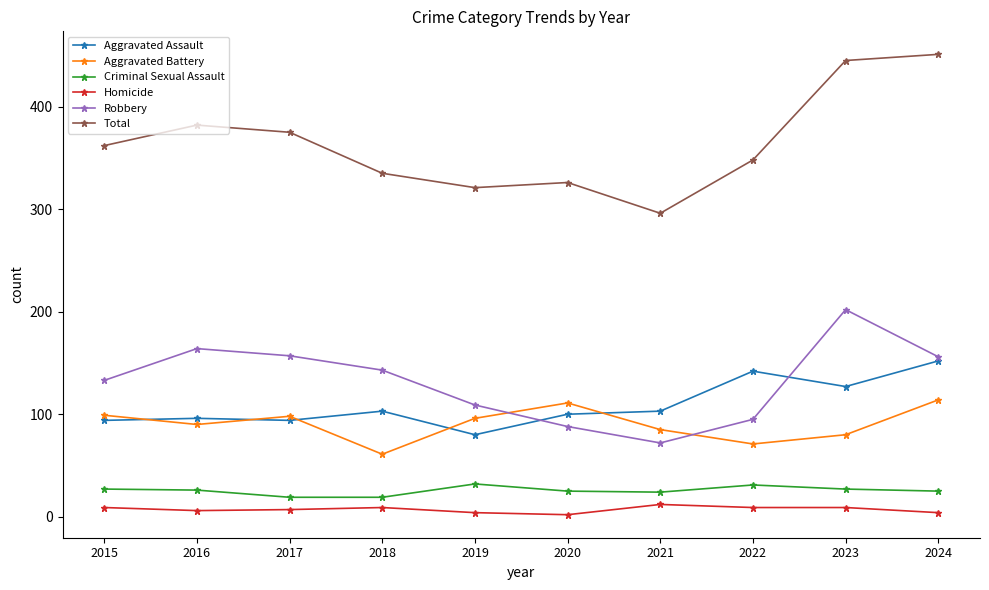

What is the value of the Homicide point at the 9th from the left?

9